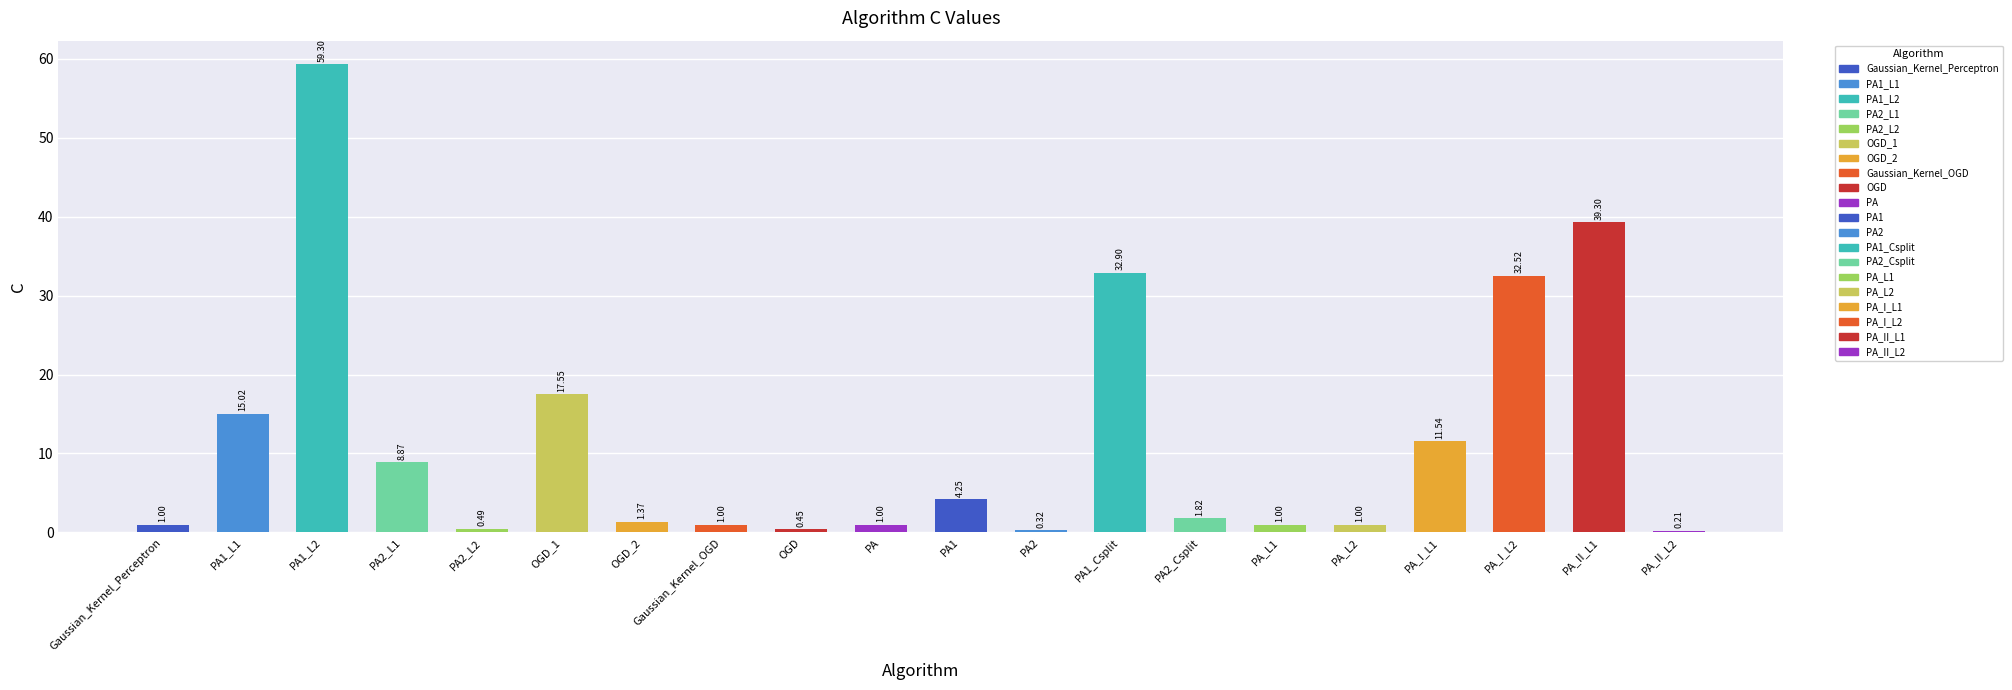

What is the change in value from PA2_L2 to PA1_Csplit?

+32.4